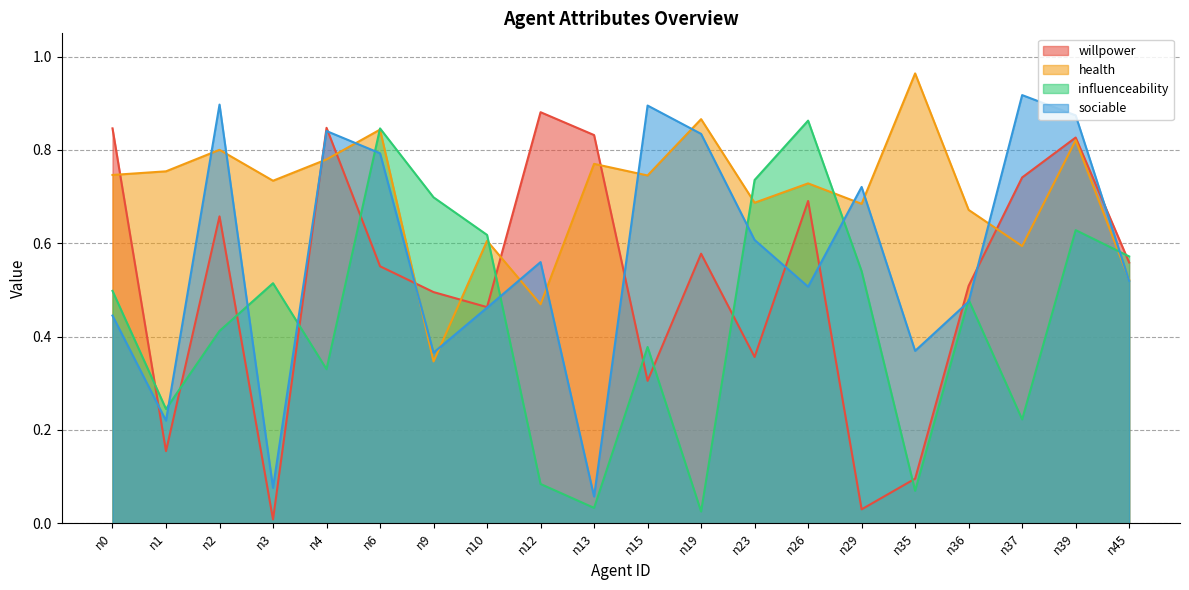

True or false: willpower and sociable cross at least once.

True